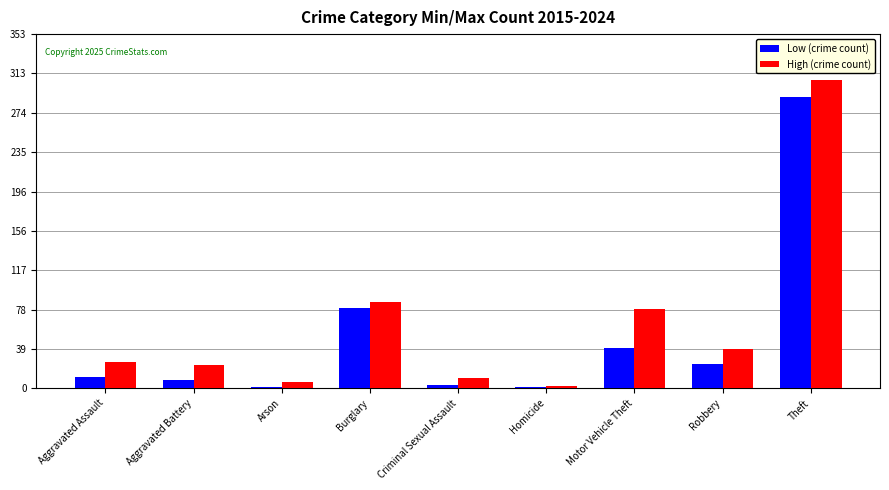

Which label corresponds to the largest value in the chart?

Theft